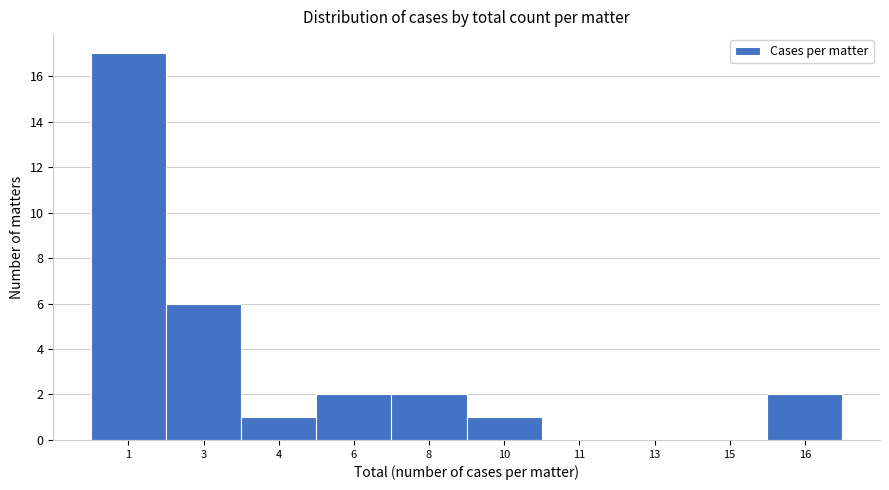

Reading left to right, what are all the values shown in this chart?

1=17	3=6	4=1	6=2	8=2	10=1	11=0	13=0	15=0	16=2